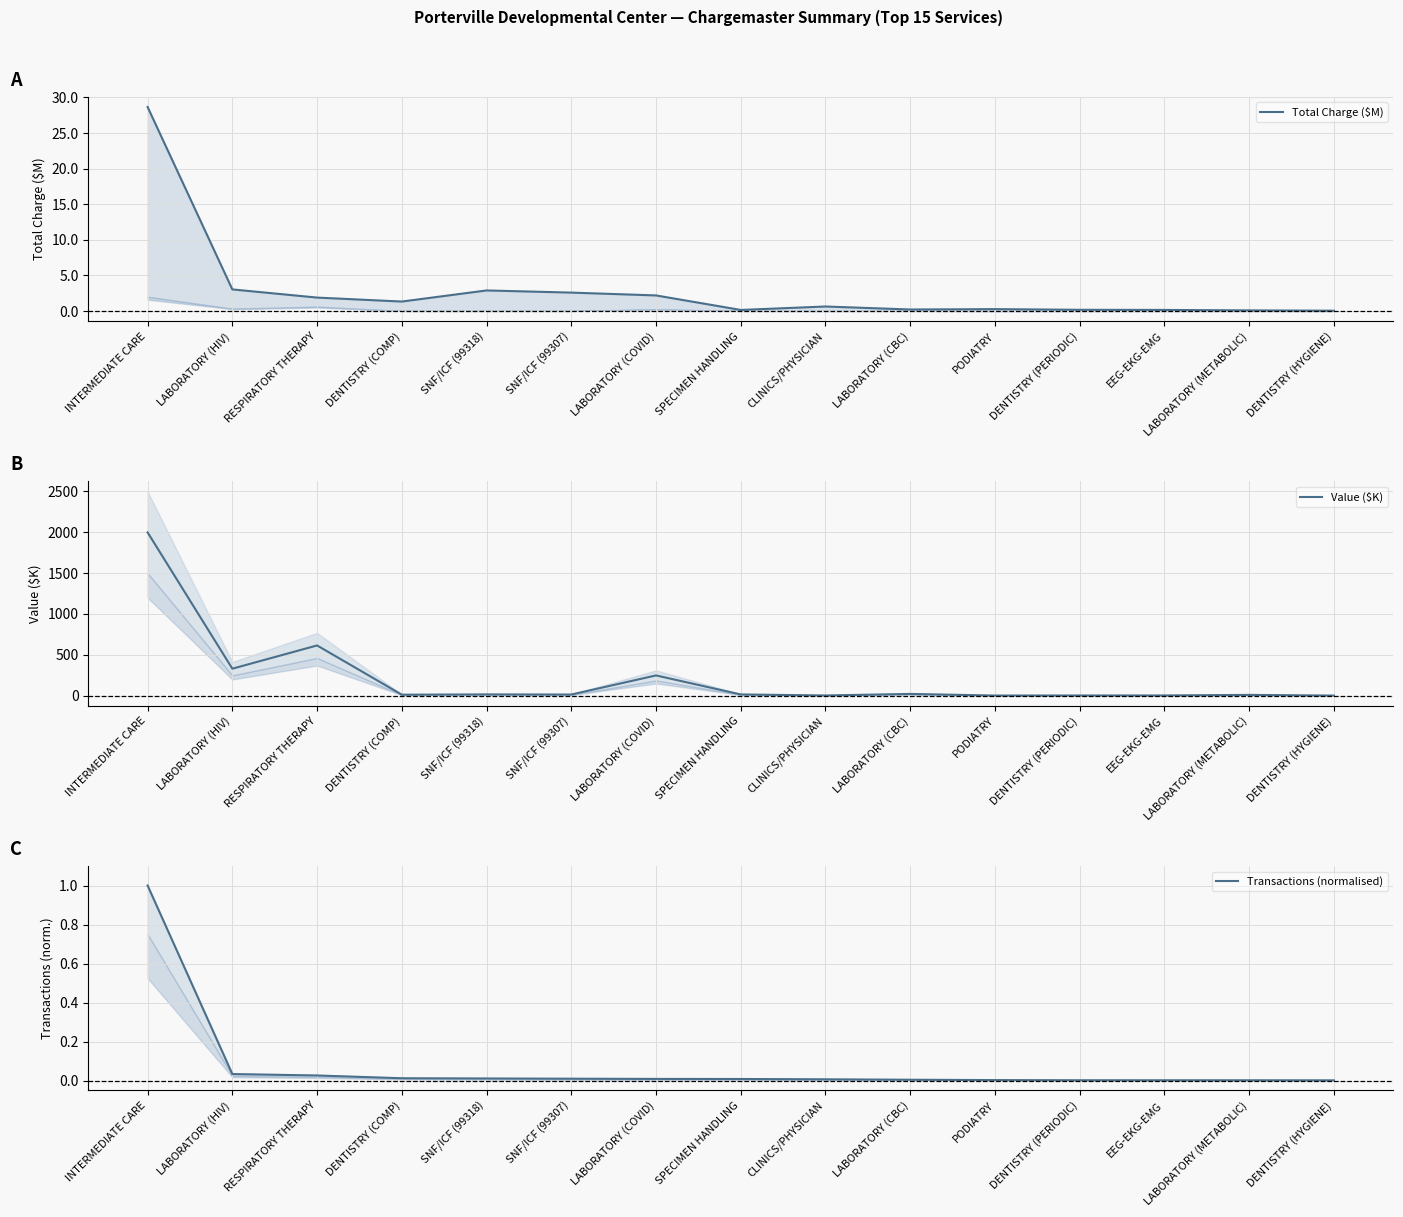

What is the sum of the Total Charge ($M) values at LABORATORY (HIV) and LABORATORY (CBC)?

3.2